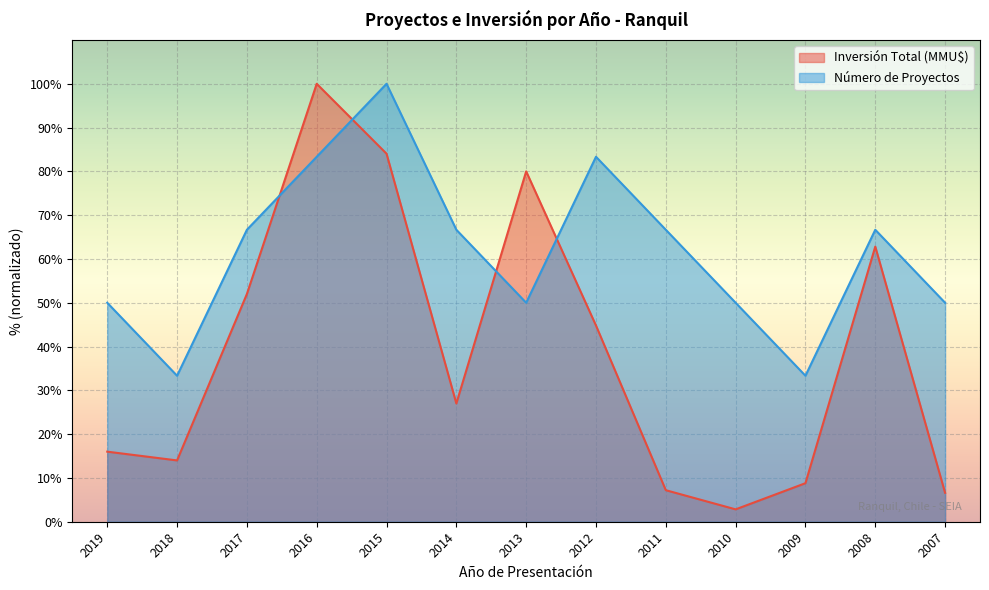

Which series changed the most between 2018 and 2008?

Inversión Total (MMU$)